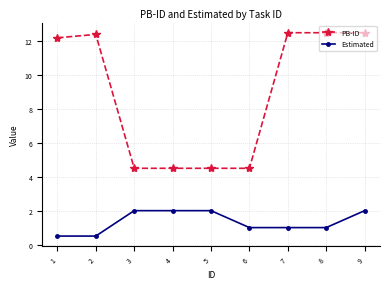

Reading right to left, list all the values displayed in this chart.

PB-ID: 9=12.5	8=12.5	7=12.5	6=4.5	5=4.5	4=4.5	3=4.5	2=12.4	1=12.2
Estimated: 9=2.0	8=1.0	7=1.0	6=1.0	5=2.0	4=2.0	3=2.0	2=0.5	1=0.5